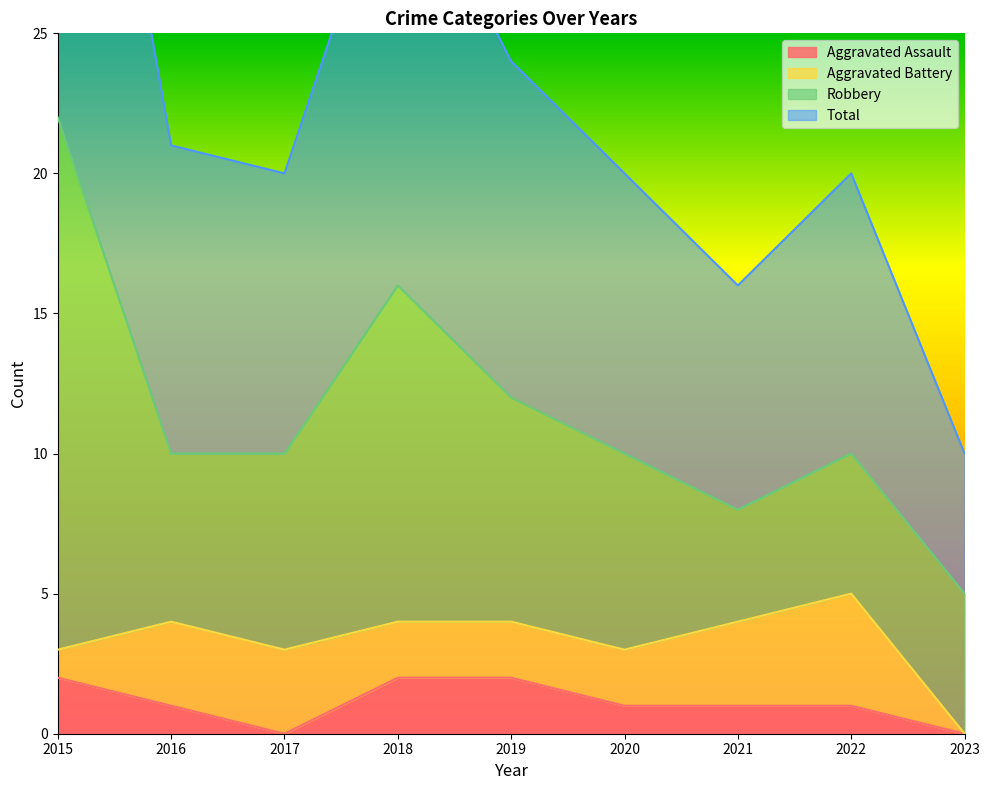

True or false: Total has more than 2 interior local peaks.

False